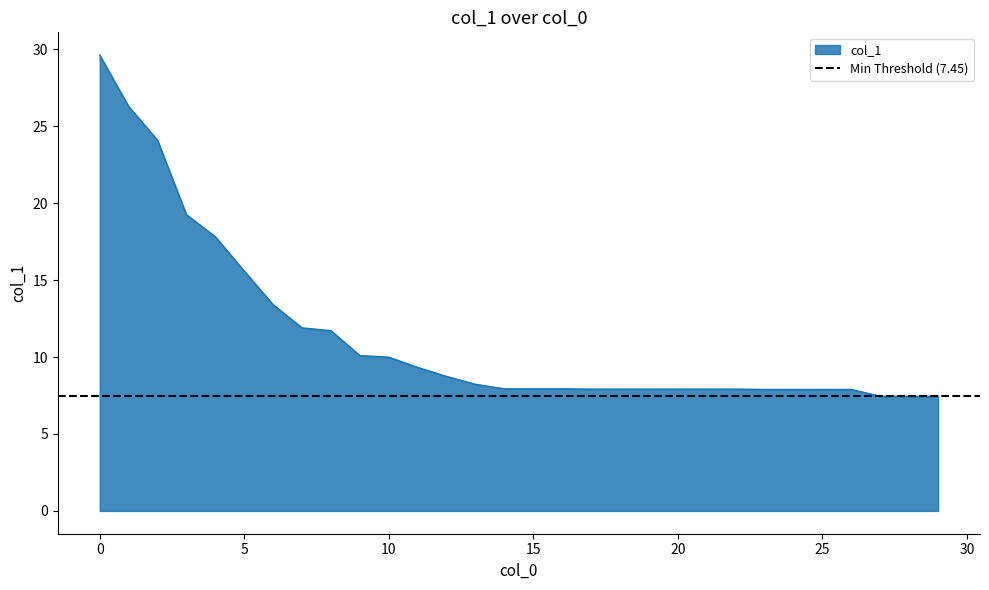

What is the sum of all values?

341.2